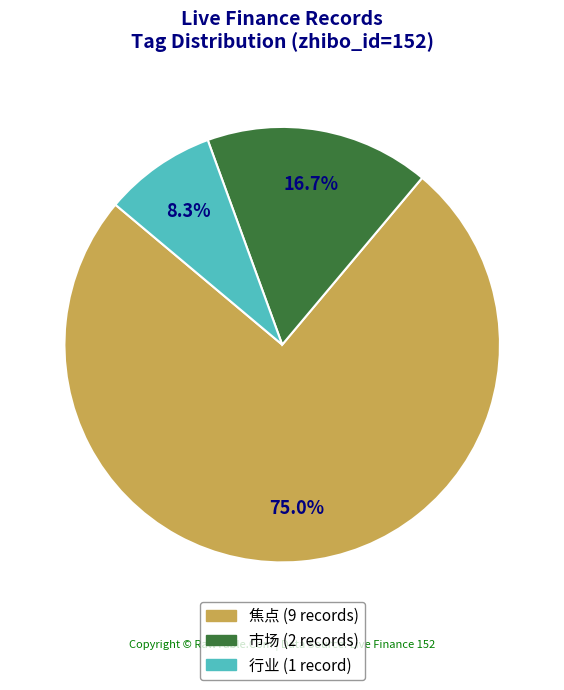

Is there a majority slice in this chart?

Yes